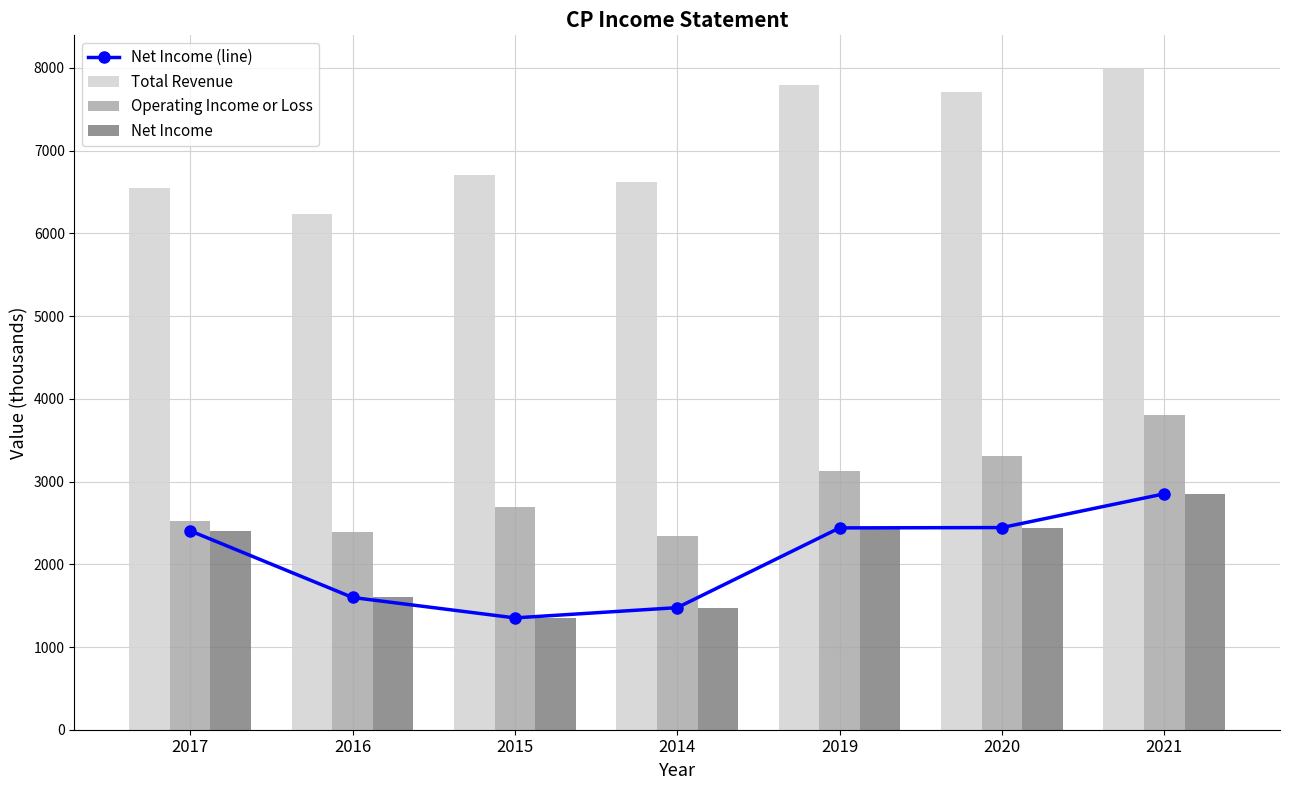

What position from the right is 2014?

4